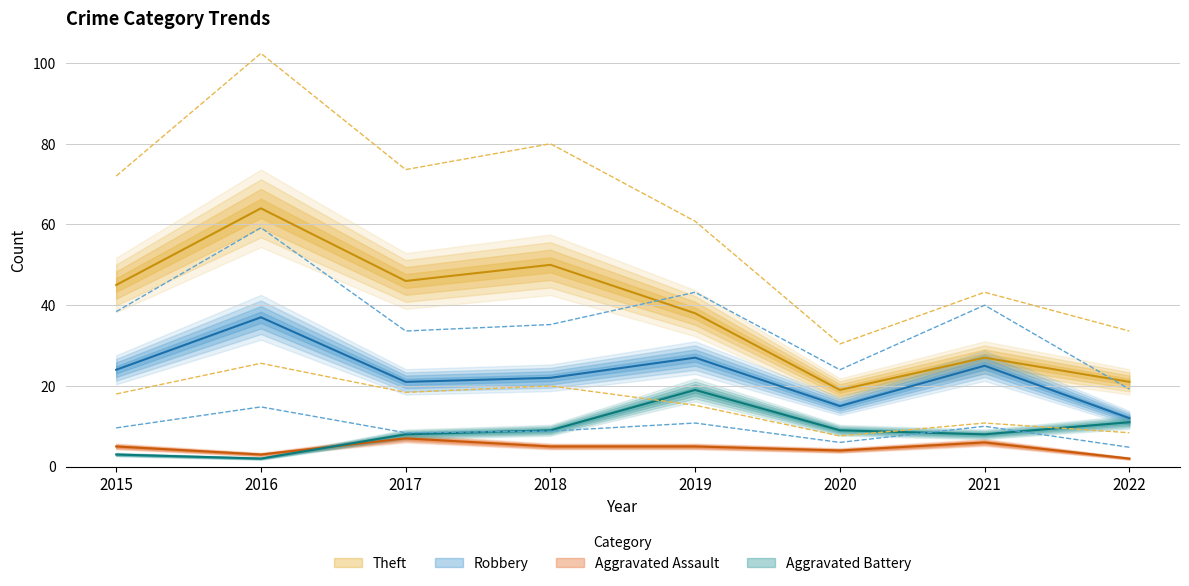

Reading left to right, extract all data points from this chart.

Robbery: 2015=24	2016=37	2017=21	2018=22	2019=27	2020=15	2021=25	2022=12
Theft: 2015=45	2016=64	2017=46	2018=50	2019=38	2020=19	2021=27	2022=21
Aggravated Assault: 2015=5	2016=3	2017=7	2018=5	2019=5	2020=4	2021=6	2022=2
Aggravated Battery: 2015=3	2016=2	2017=8	2018=9	2019=19	2020=9	2021=8	2022=11